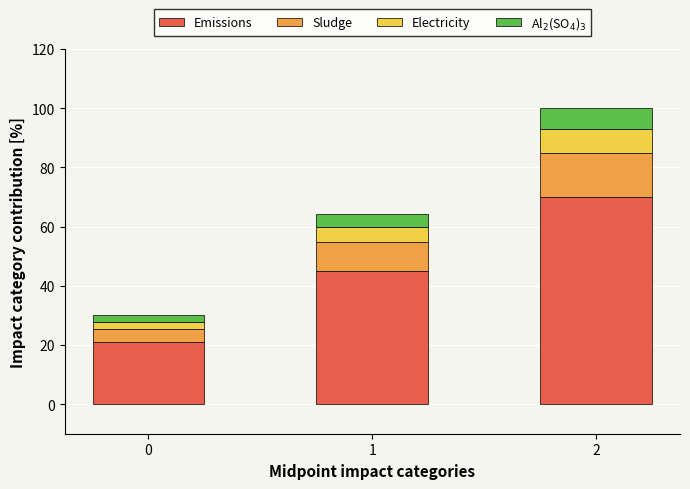

What is the total value across all series at 2?

100.0